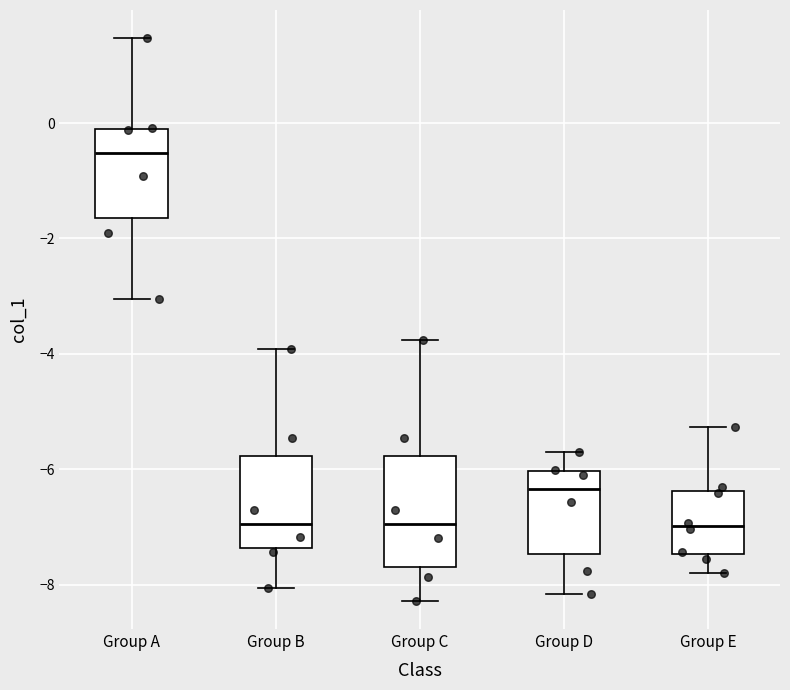

Reading left to right, read every box against the y-axis: the position of its median line, the range the box covers, and the ends of its whiskers. The values are not printed on the chart, so give them approximately, as read against the axis.

Group A: median -0.6, box -1.6 to -0.2, whiskers -3.0 to 1.4
Group B: median -7.0, box -7.4 to -5.8, whiskers -8.0 to -4.0
Group C: median -7.0, box -7.6 to -5.8, whiskers -8.2 to -3.8
Group D: median -6.4, box -7.4 to -6.0, whiskers -8.2 to -5.8
Group E: median -7.0, box -7.4 to -6.4, whiskers -7.8 to -5.2